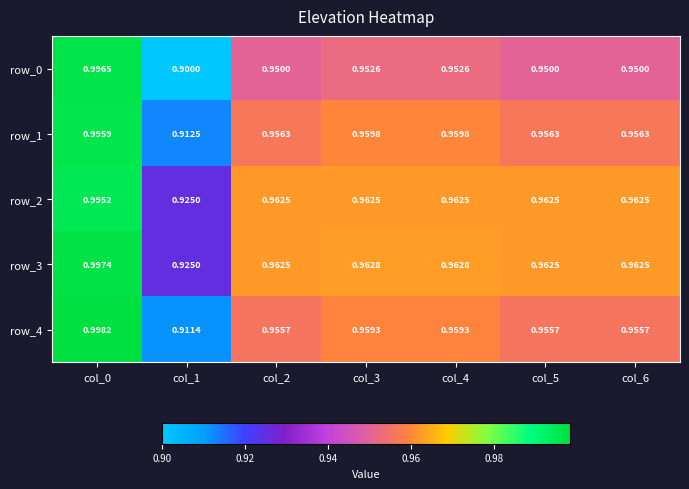

At which category is the sum across all series the highest?

col_0